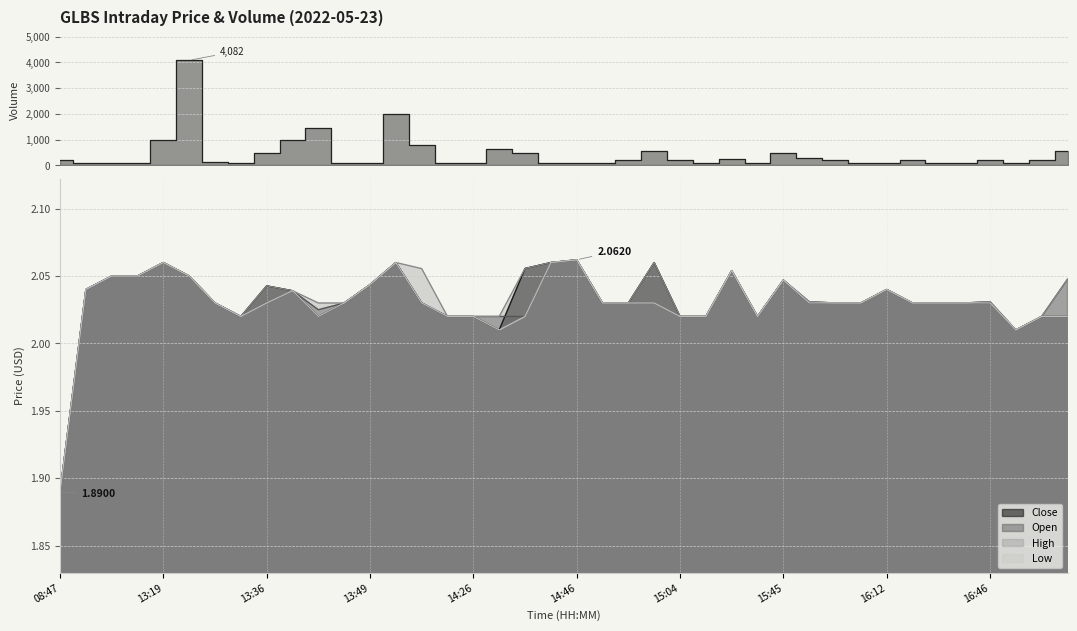

Between 10:30 and 13:37, which series saw the biggest shift?

volume